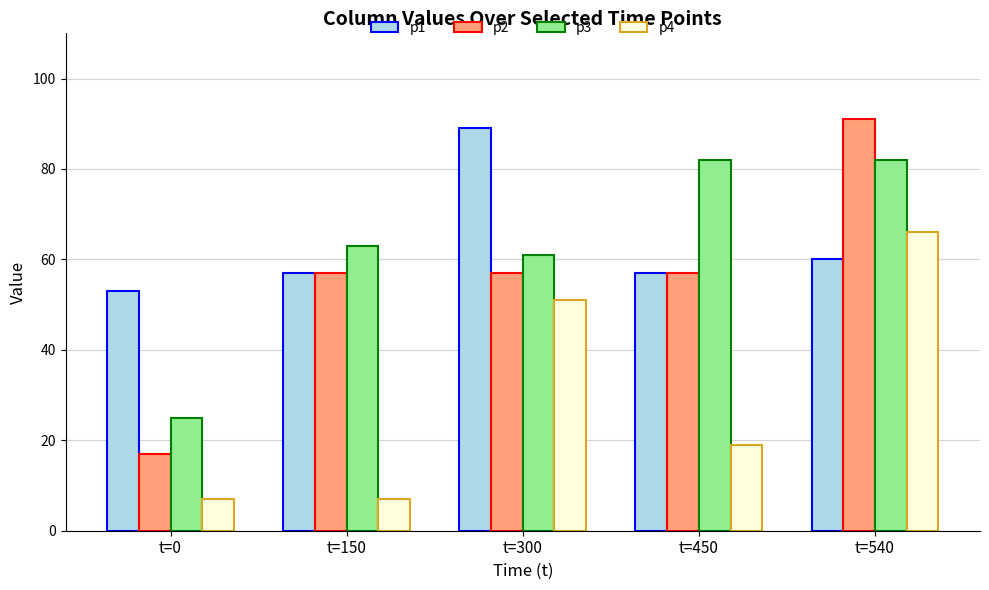

Reading left to right, what are all the values shown in this chart?

p1: t=0=53	t=150=57	t=300=89	t=450=57	t=540=60
p2: t=0=17	t=150=57	t=300=57	t=450=57	t=540=91
p3: t=0=25	t=150=63	t=300=61	t=450=82	t=540=82
p4: t=0=7	t=150=7	t=300=51	t=450=19	t=540=66